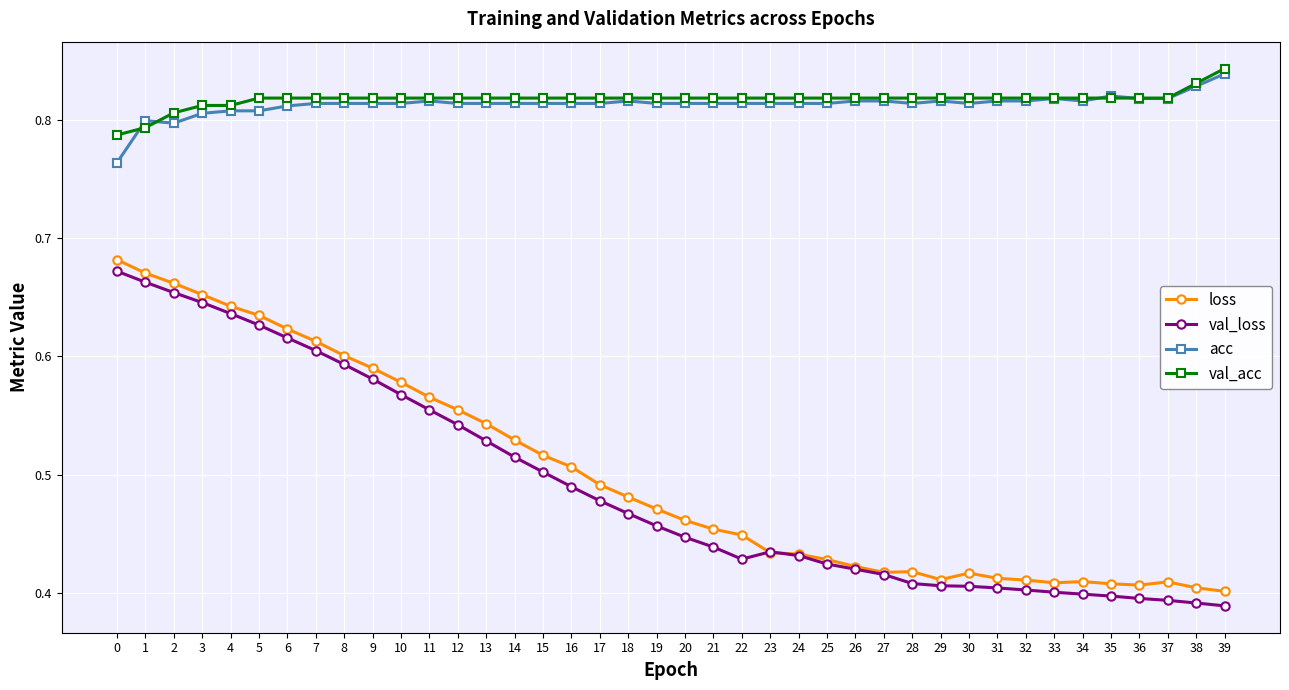

What is the difference between the maximum and minimum values in the acc series?

0.1